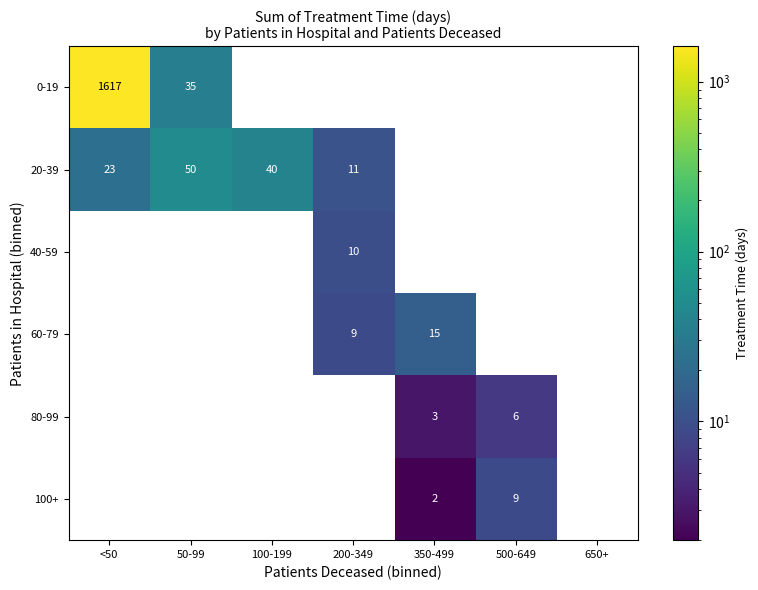

What value does the 20-39 series have at 50-99, to the nearest 5?

50